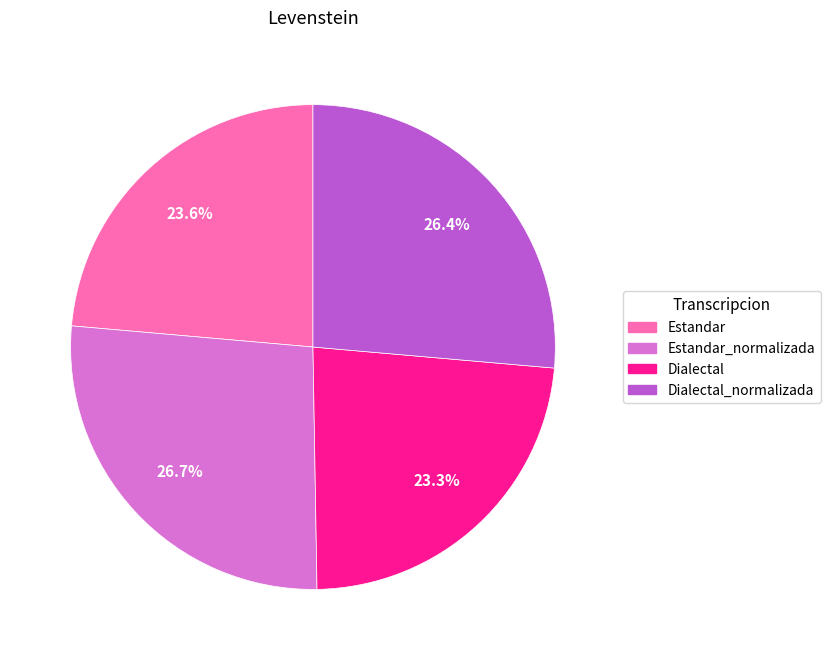

Does any single category account for the majority?

No